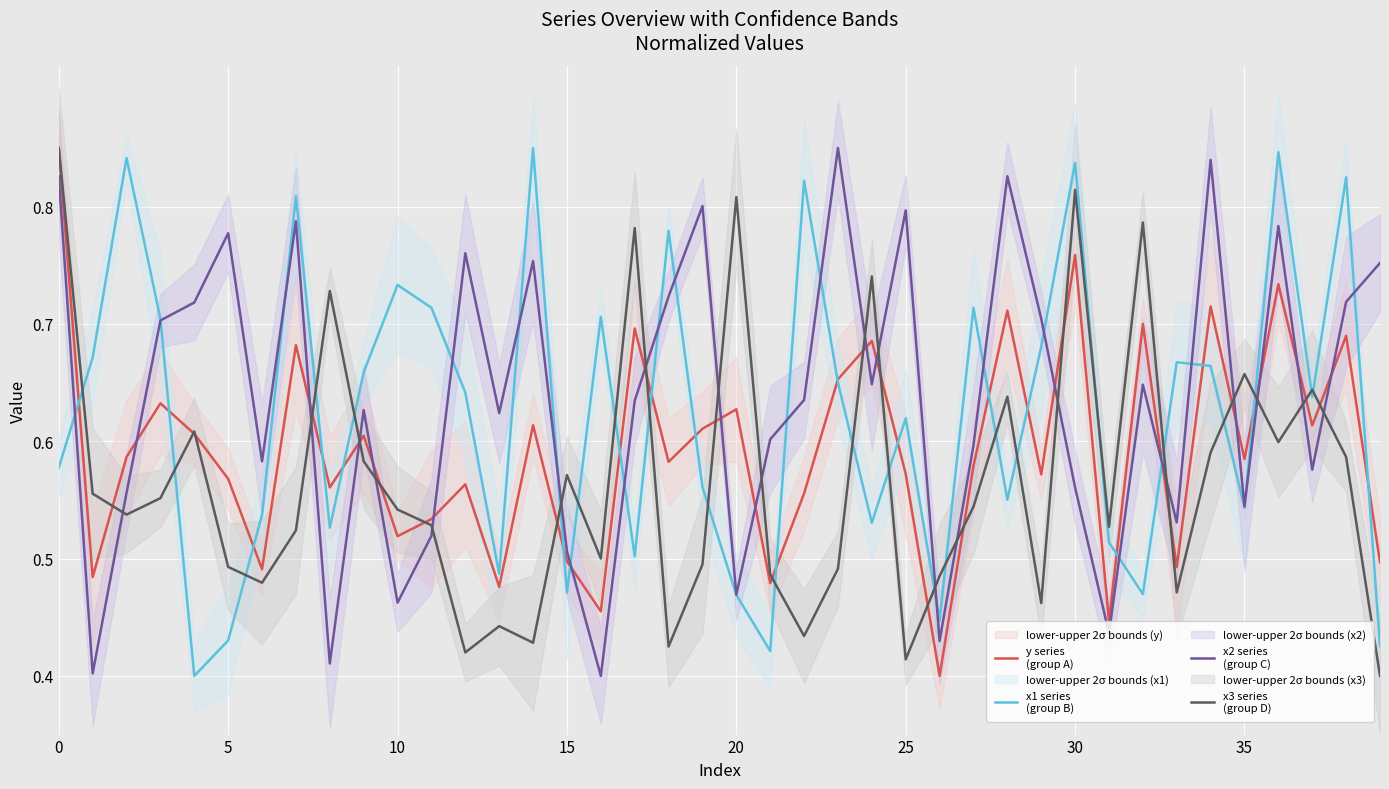

Between 25 and 20, which is larger?

20